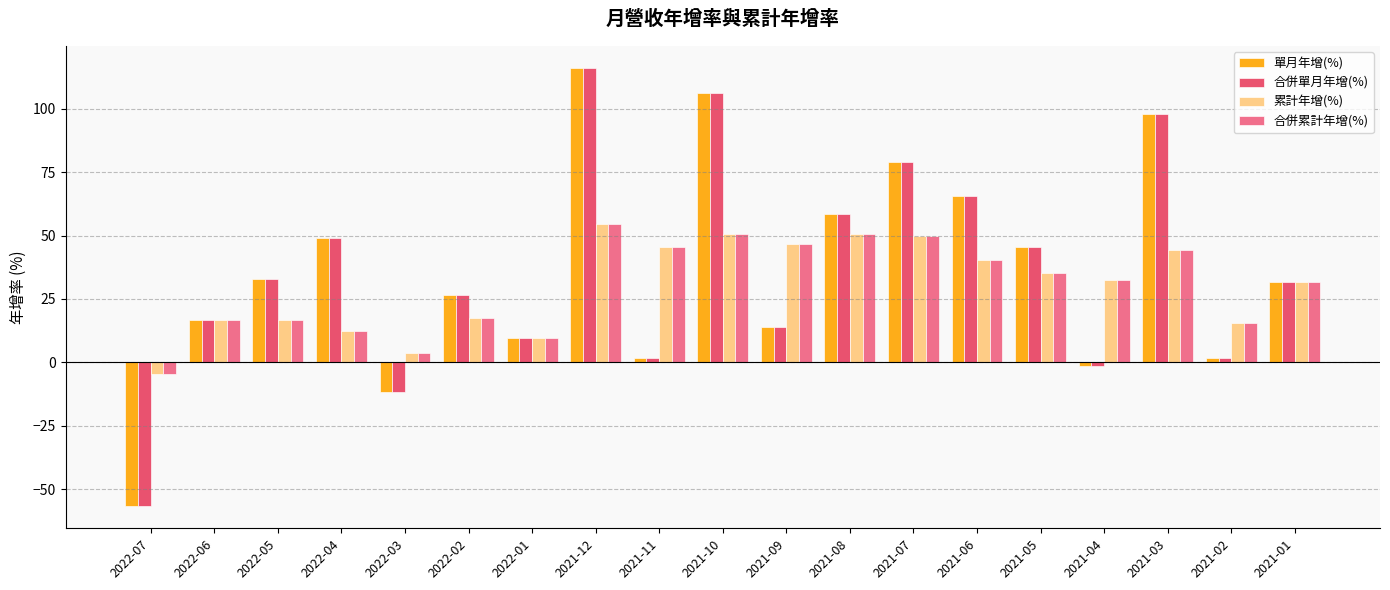

Is it true that 單月年增(%) equals -56.8 at 2022-07?

True